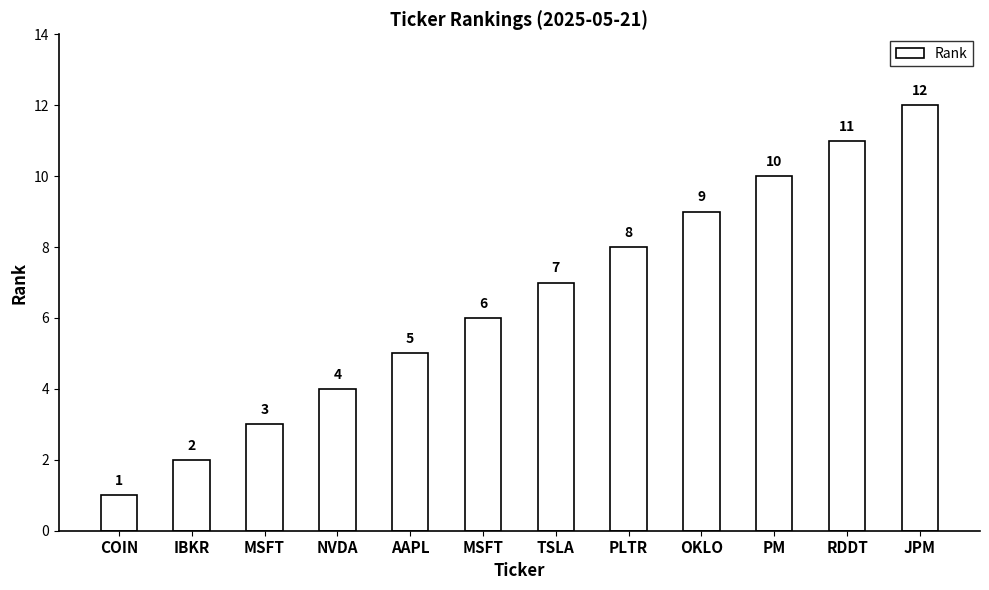

True or false: the data shows 8 at AAPL.

False